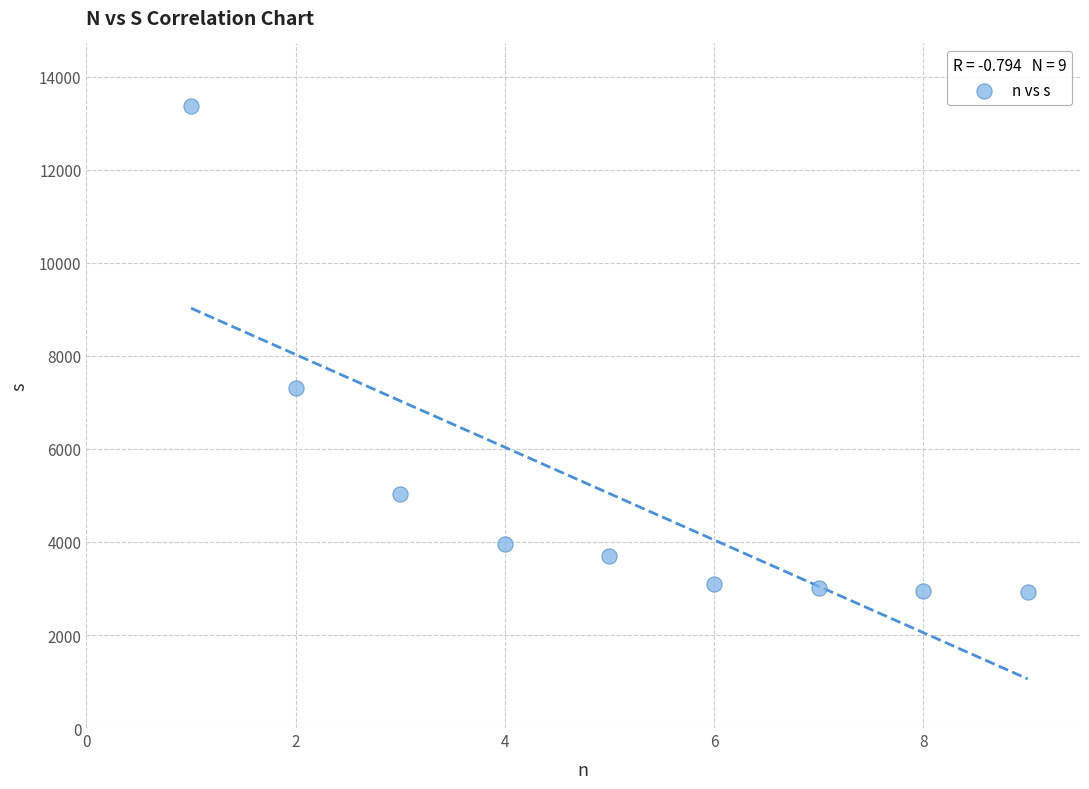

What is the average Y value?

5042